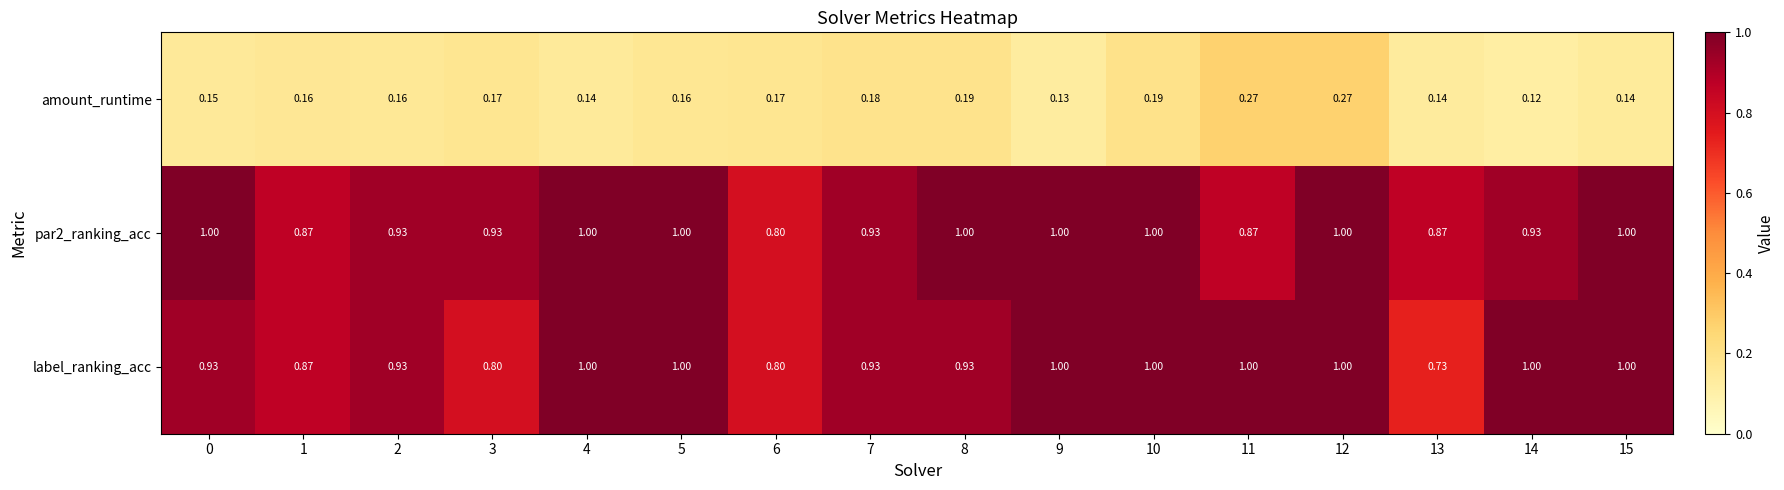

Which series has the widest spread of values?

label_ranking_acc